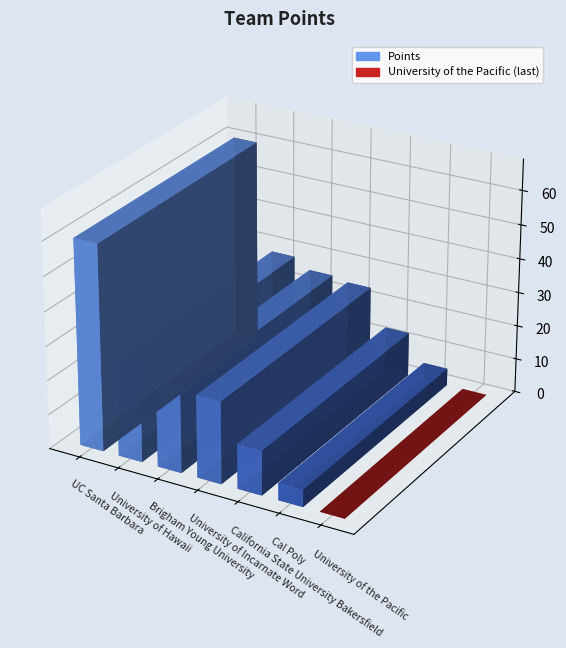

What is the change in value from University of Hawaii to California State University Bakersfield?

-15